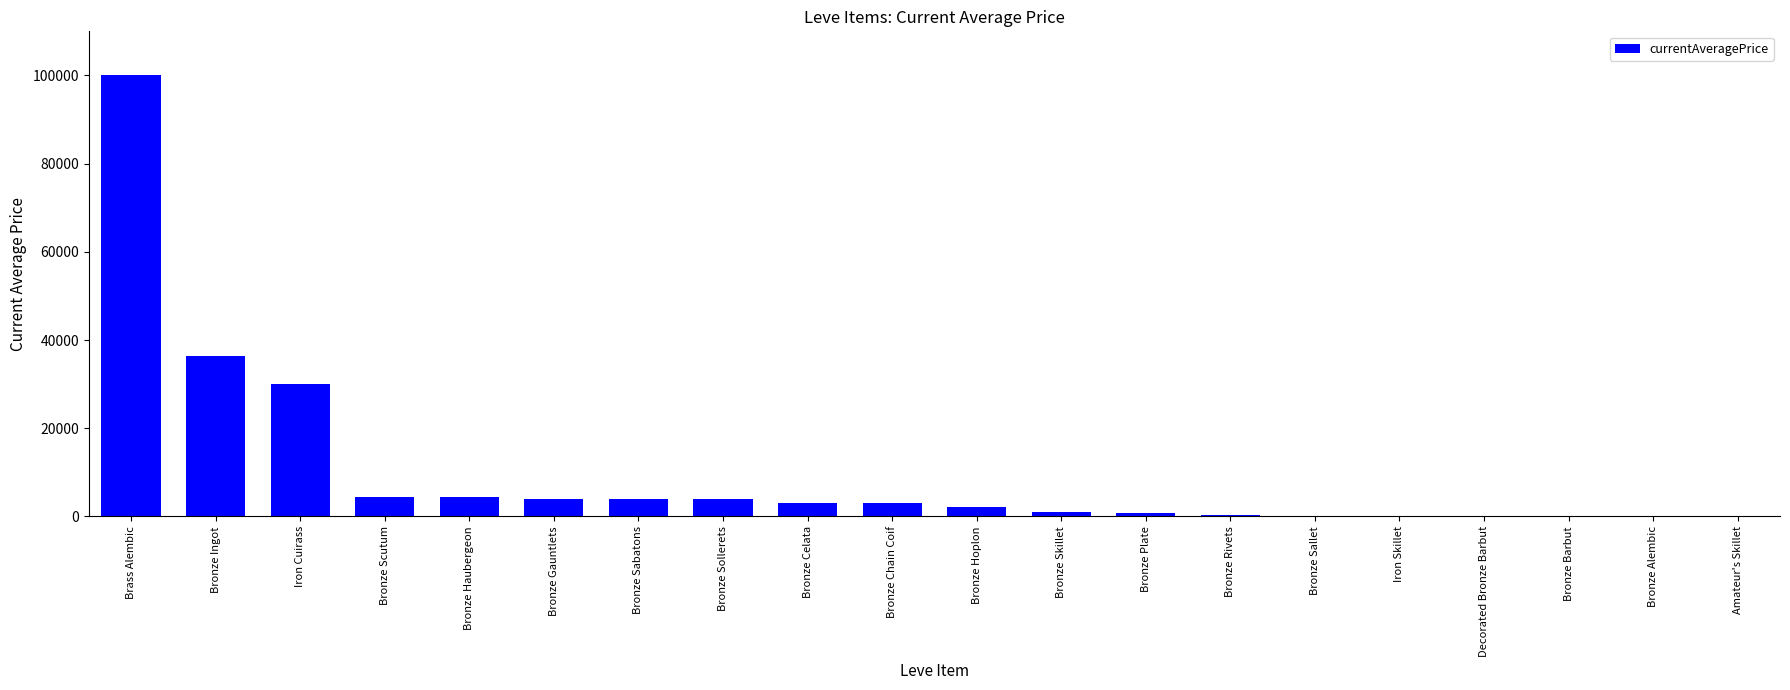

Where is the data nearest to the value 50006?

Bronze Ingot